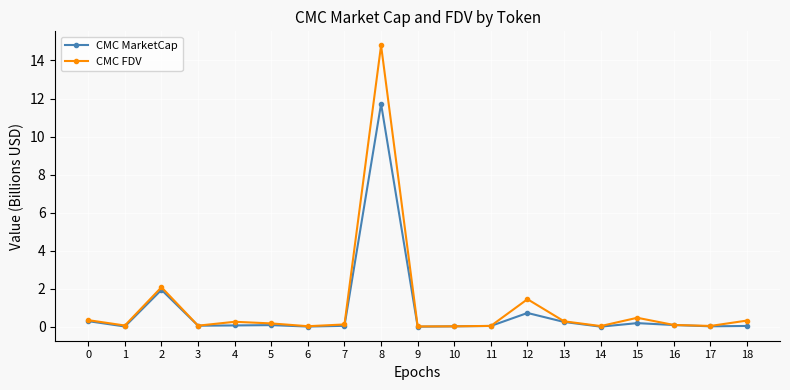

At which category is the sum across all series the highest?

8